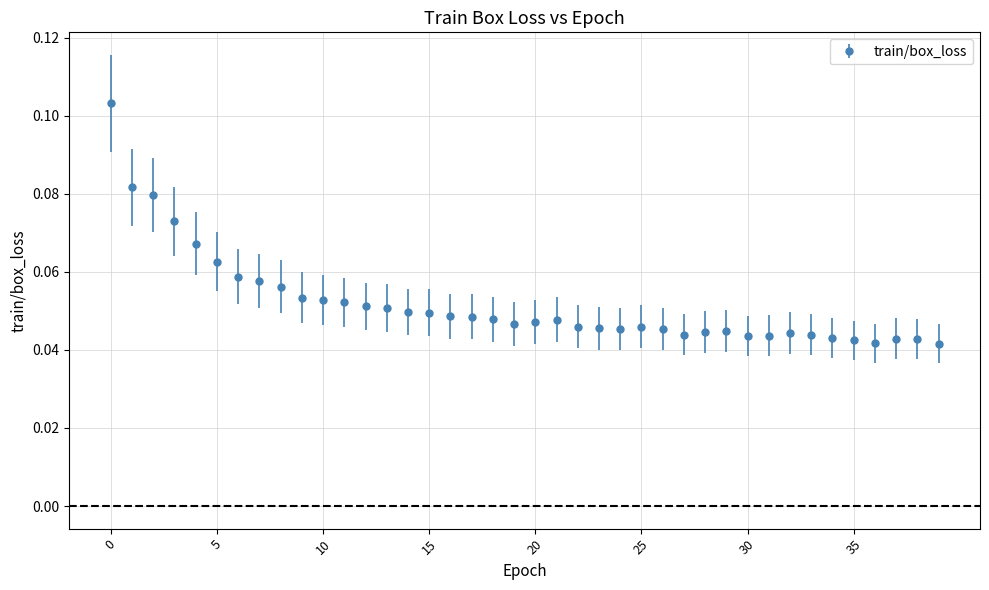

What is the sum of all values?

2.1